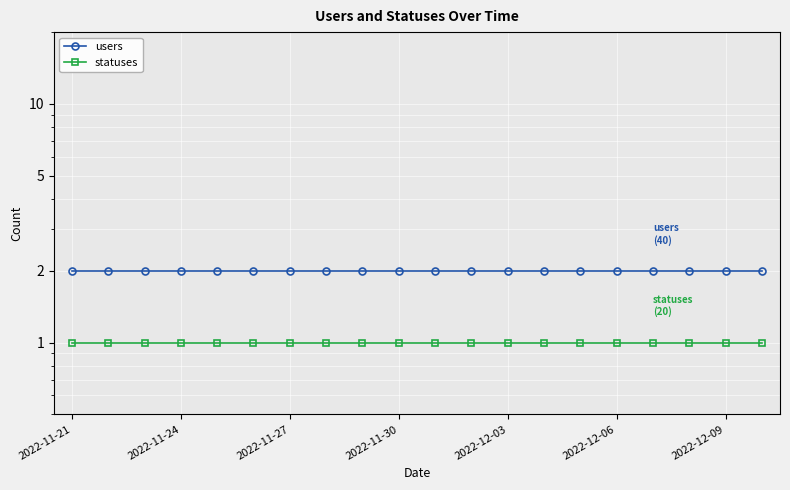

Reading right to left, list all the values displayed in this chart.

users: 2	2	2	2	2	2	2	2	2	2	2	2	2	2	2	2	2	2	2	2
statuses: 1	1	1	1	1	1	1	1	1	1	1	1	1	1	1	1	1	1	1	1